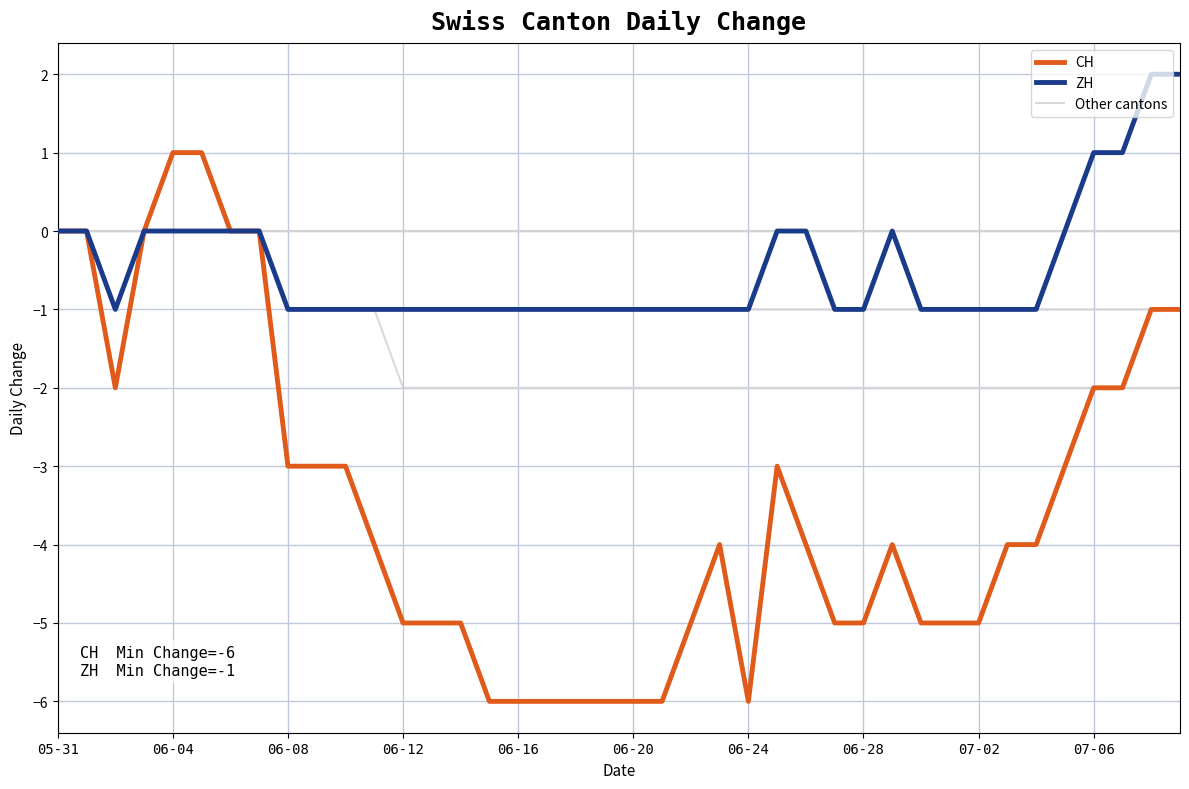

The VS series shows -3 at 22. True or false?

False